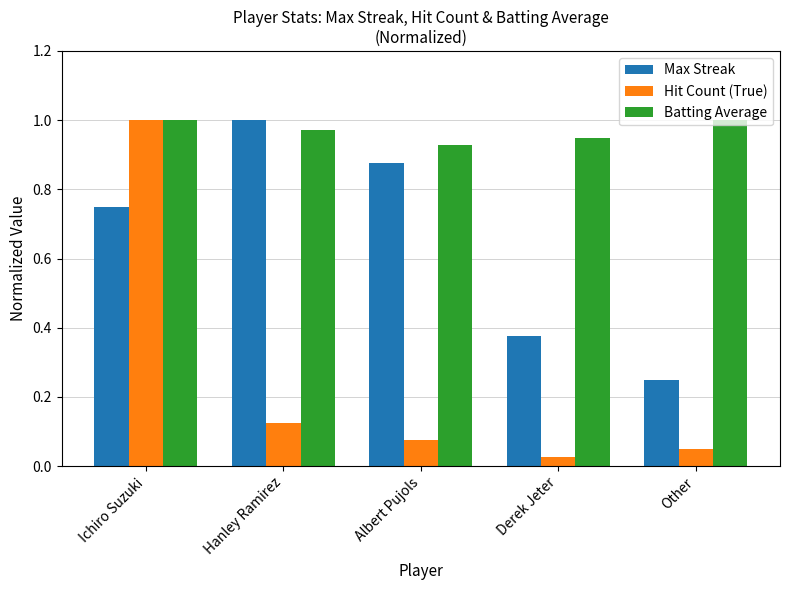

At which label does Max Streak reach its minimum?

Other